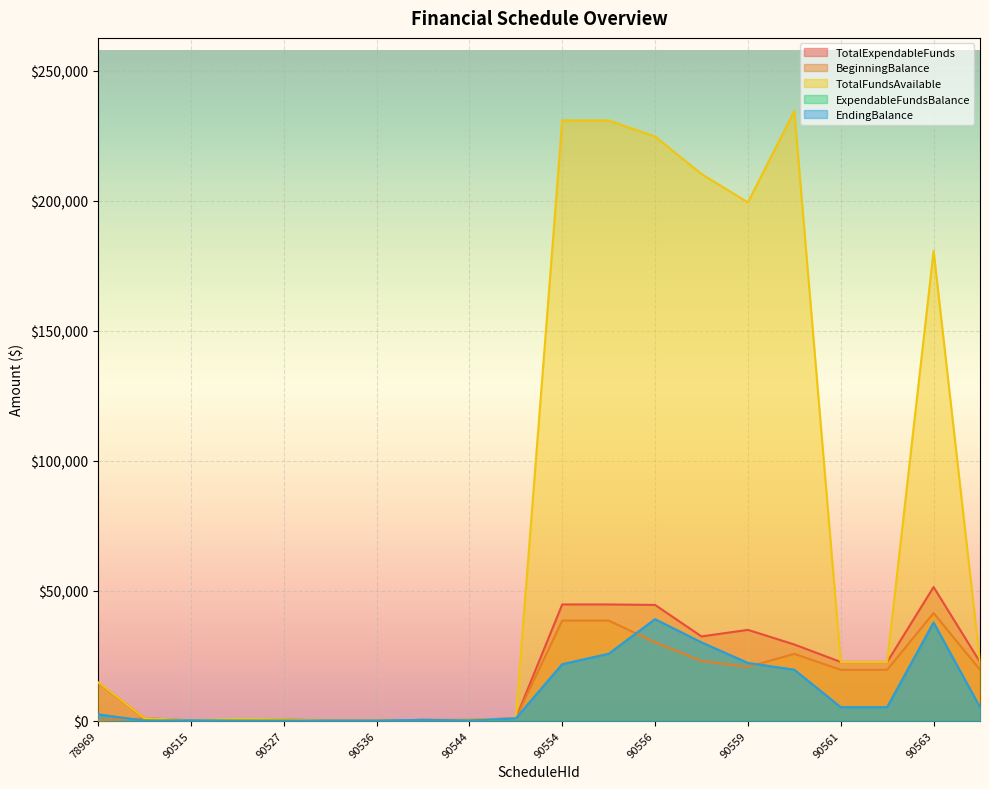

What is the sum of all TotalExpendableFunds values?

368053.4